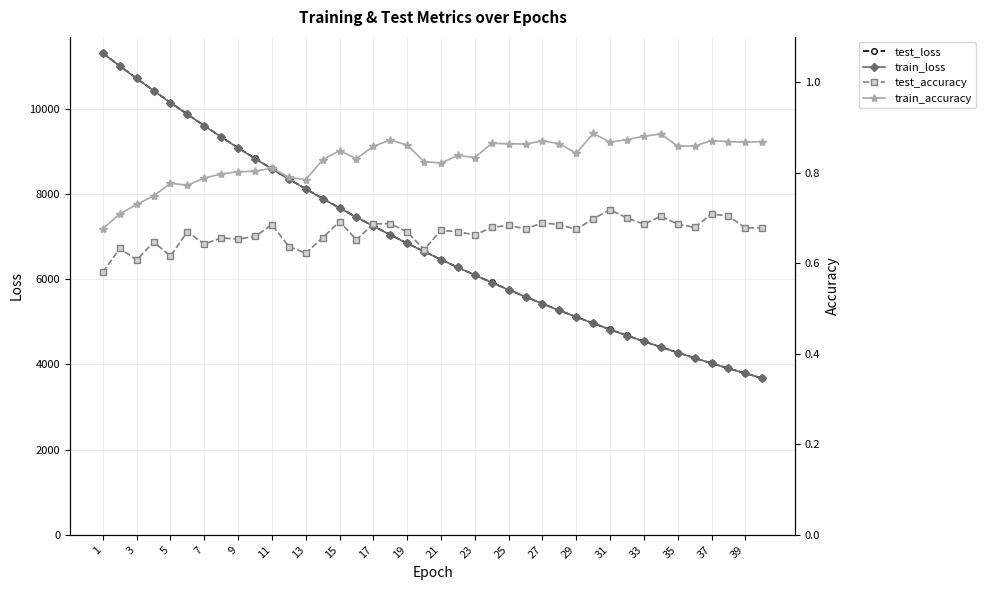

Between 23 and 39, which series saw the biggest shift?

test_loss